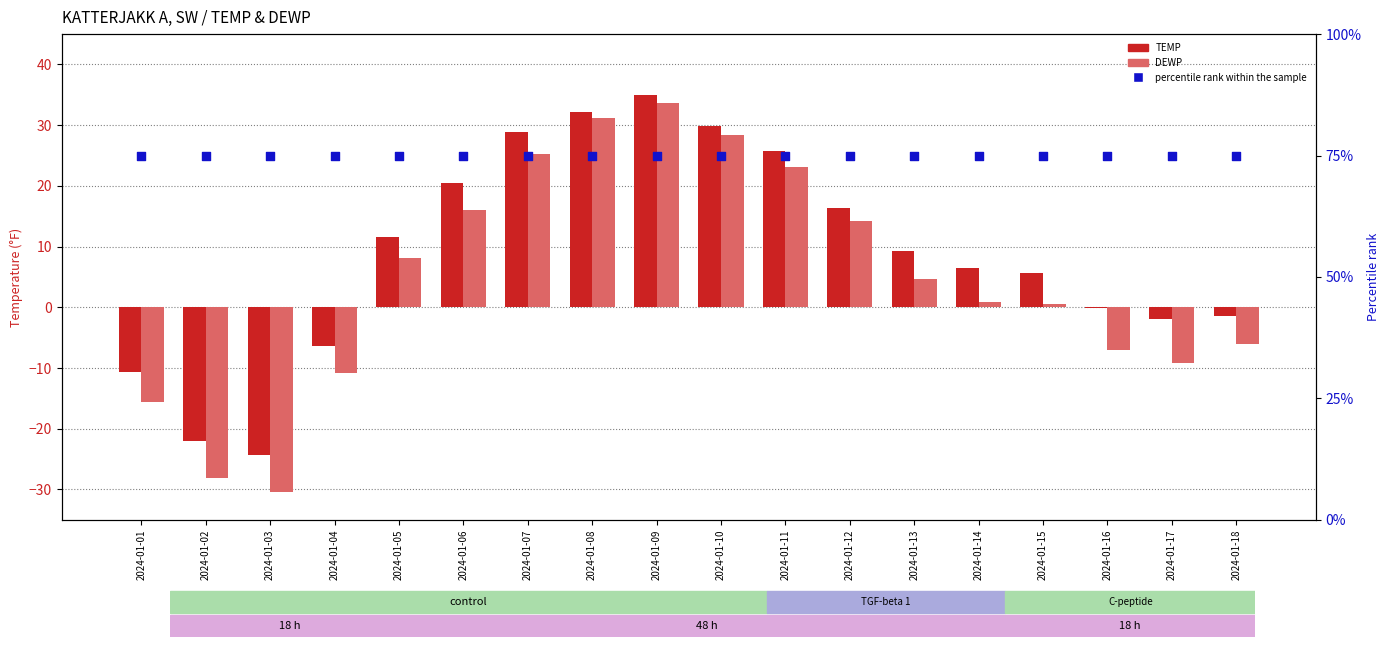

Which series has the largest total across all categories?

percentile rank within the sample